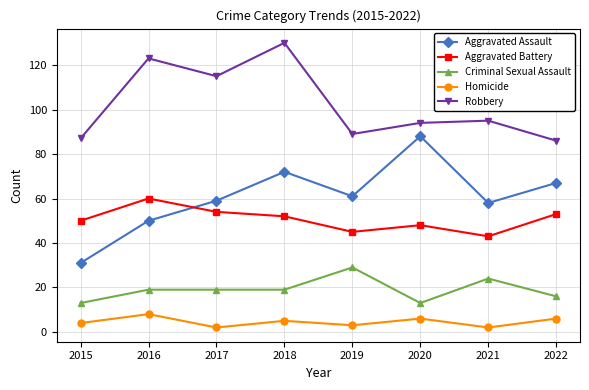

How many lines are shown in the chart?

5